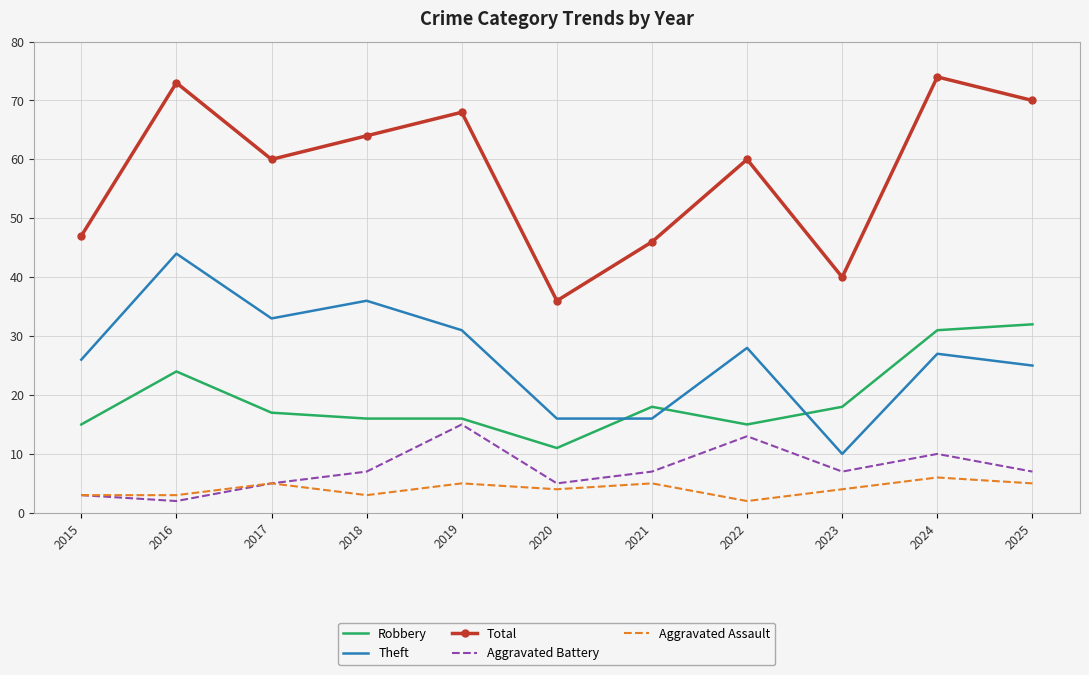

Is the value of Total at 2024 greater than the value of Robbery at 2015?

Yes